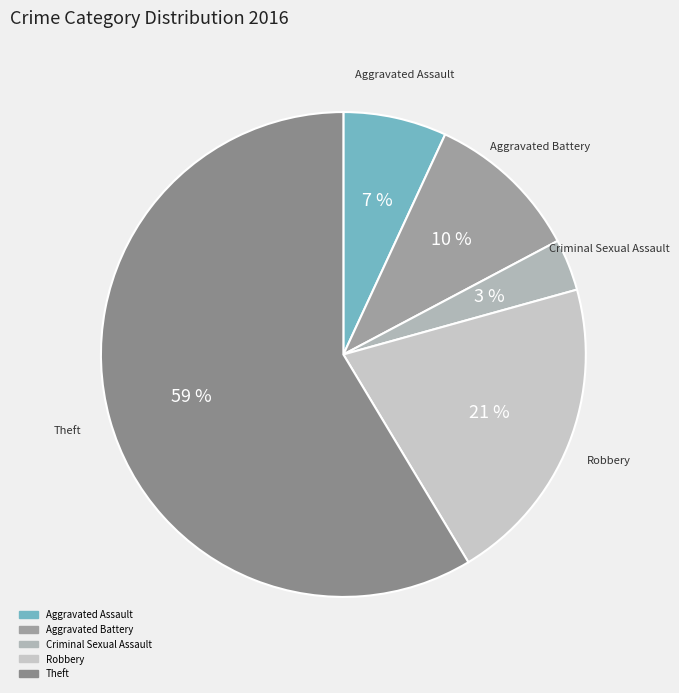

The Aggravated Assault slice represents 1% of the pie. True or false?

False